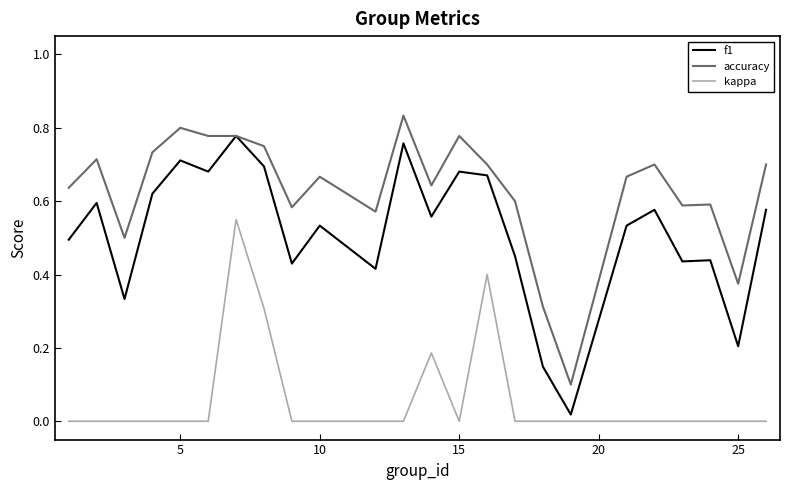

Rank the series by their maximum value, from lowest to highest.

kappa, f1, accuracy